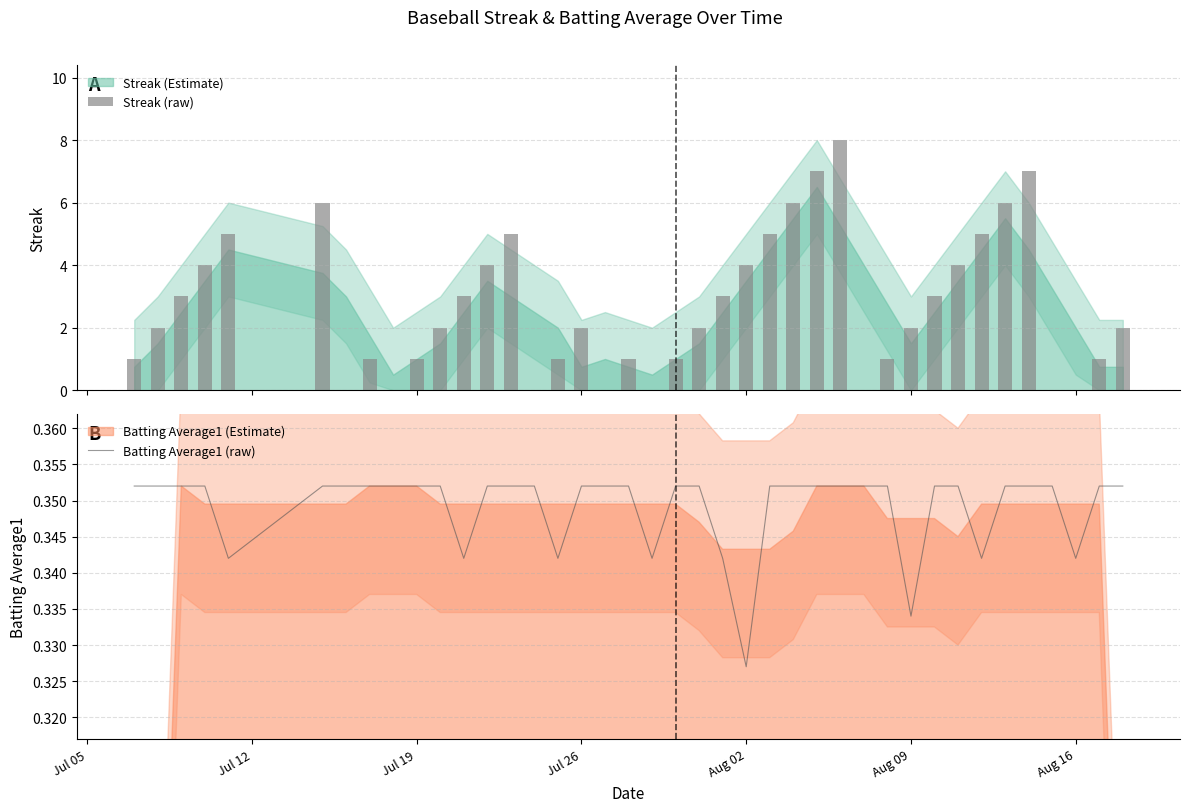

Where is Batting Average1 (raw) nearest to the value 0?

Aug 02